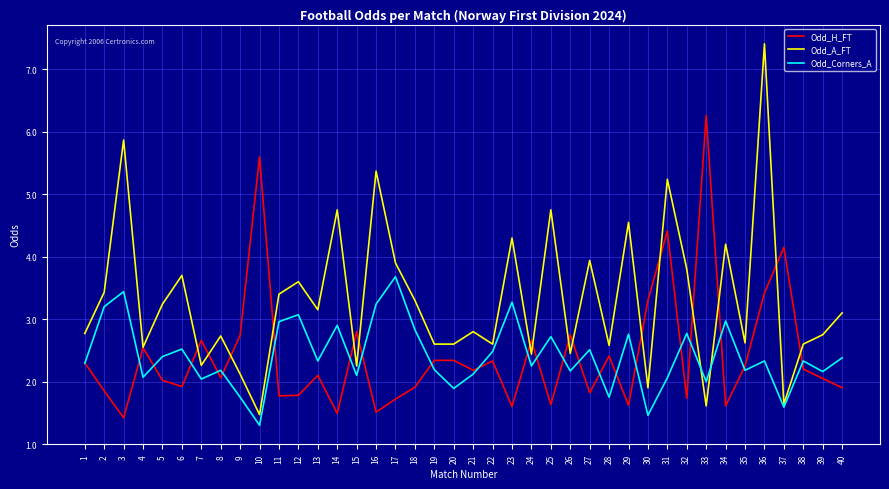

True or false: Odd_H_FT and Odd_Corners_A intersect in this chart.

True